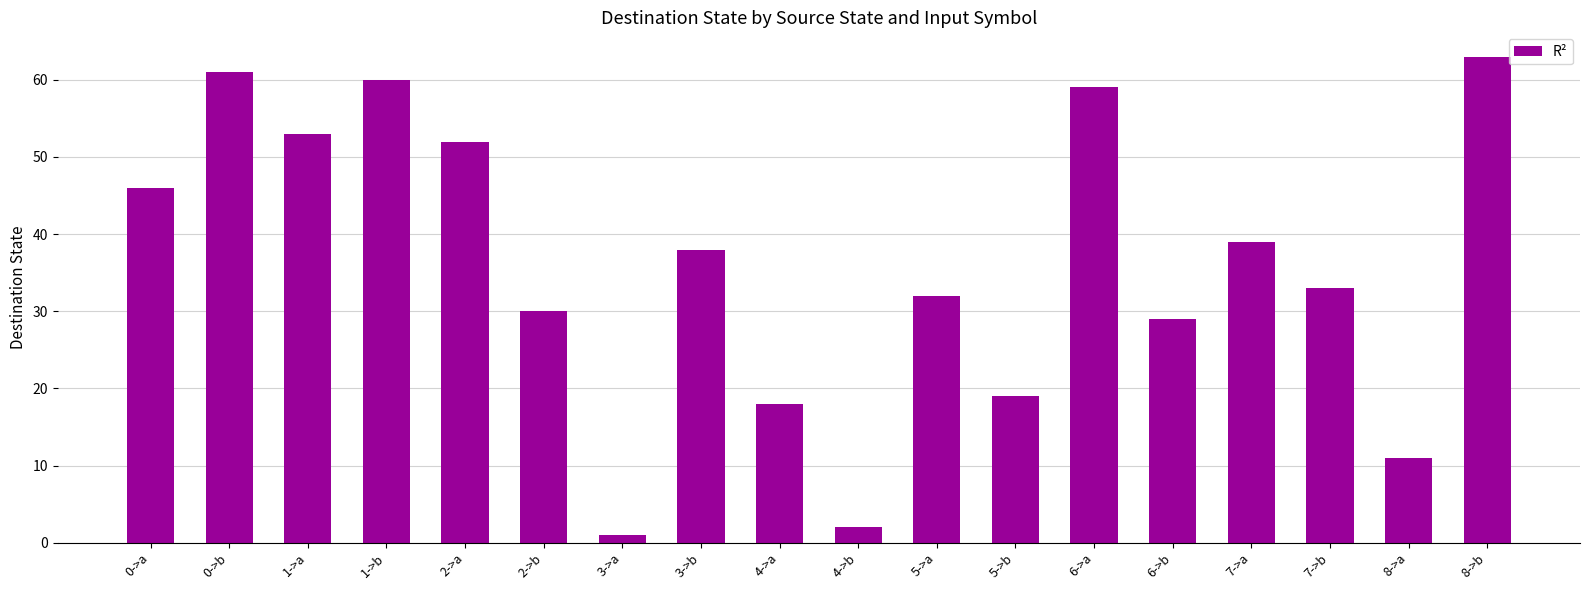

Are the bars horizontal?

No